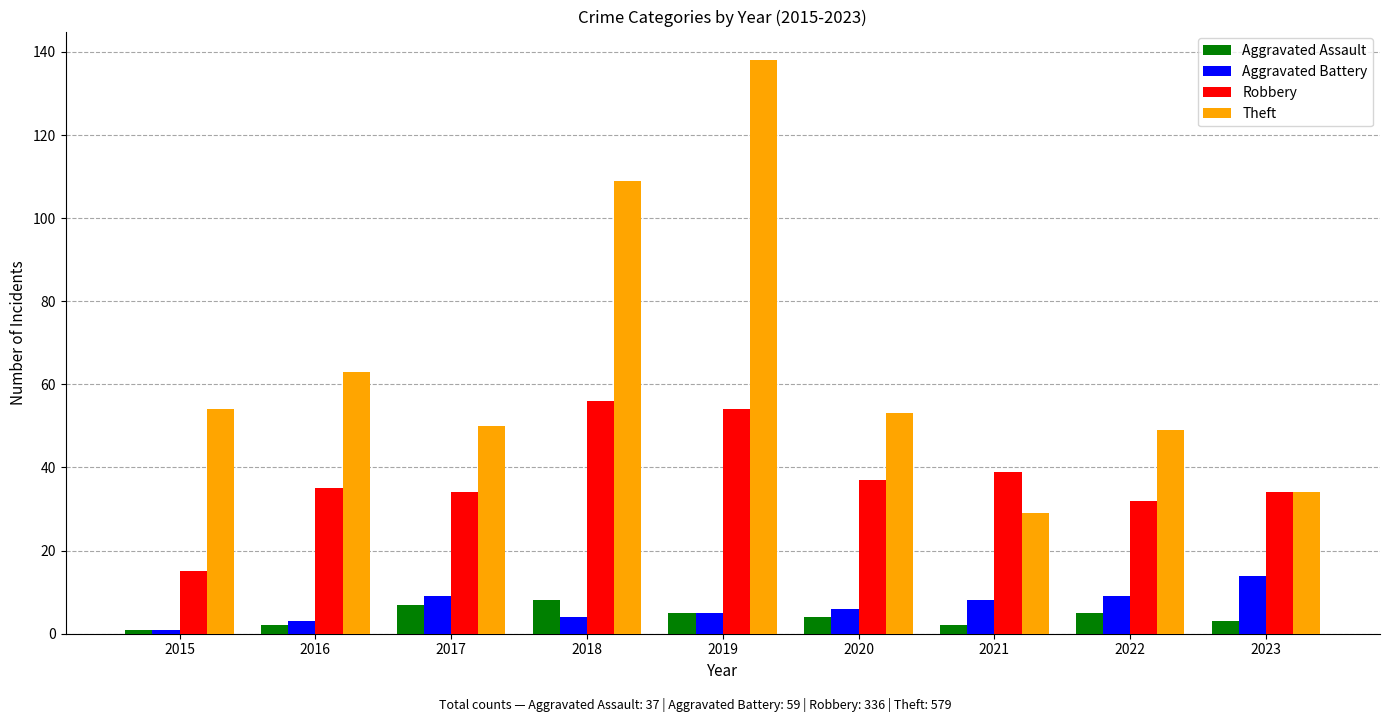

The Robbery series shows 11 at 2022. True or false?

False